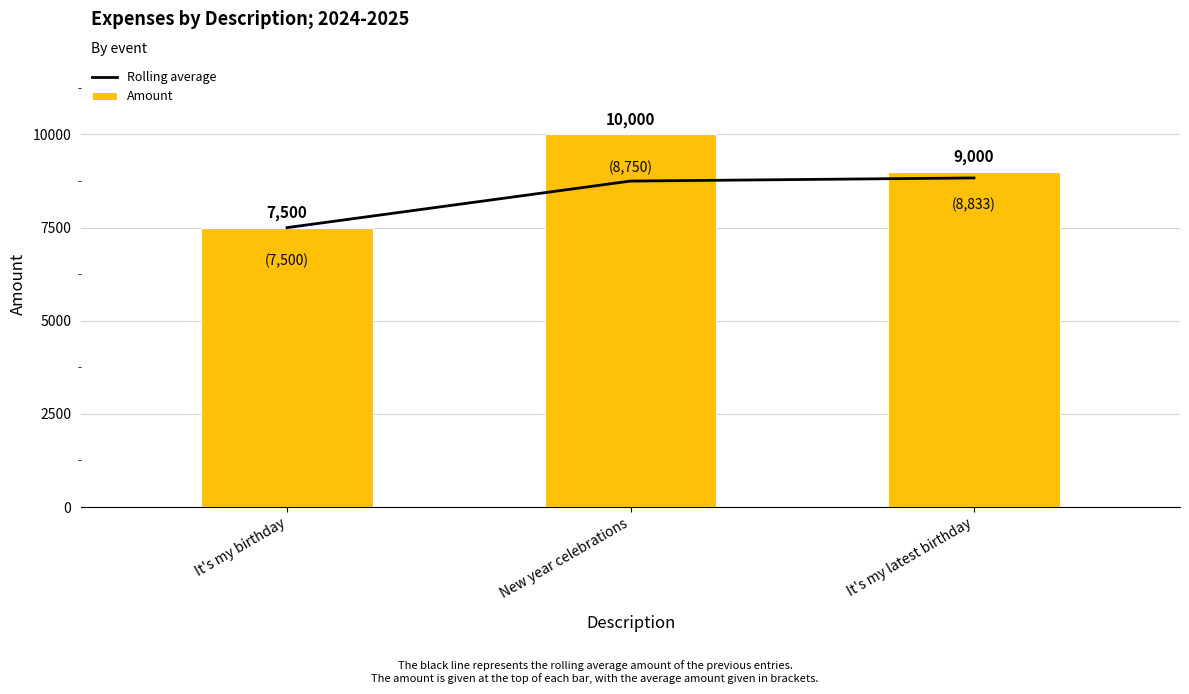

What is the difference between the Rolling average values at New year celebrations and It's my latest birthday?

83.3